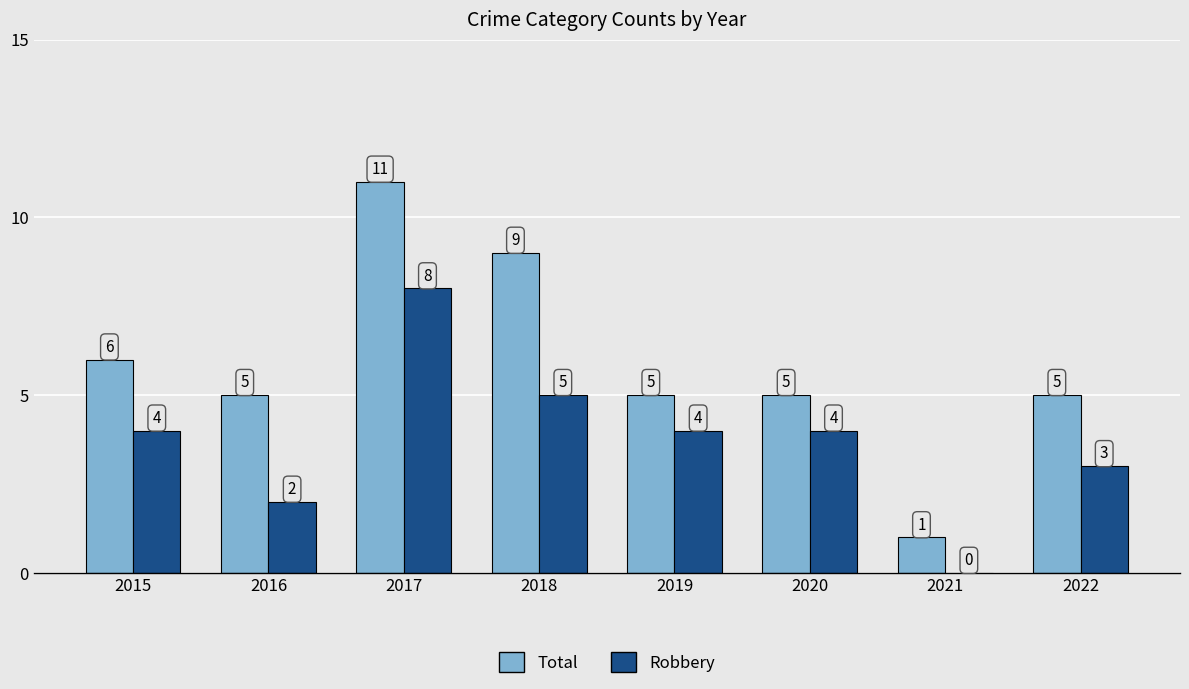

Which series has the largest total across all categories?

Total